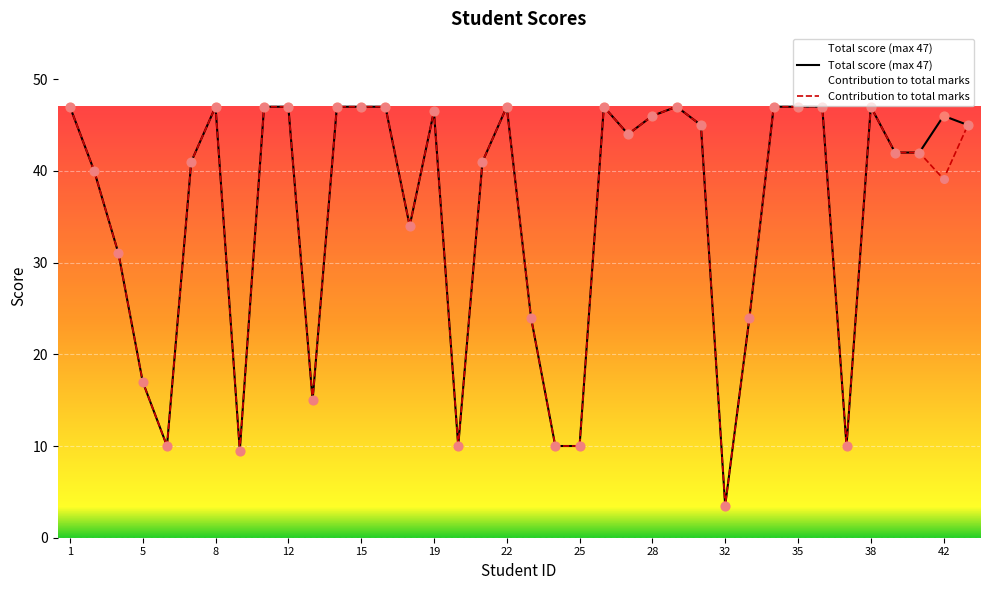

Which series has the widest spread of Y values?

Total score (max 47)